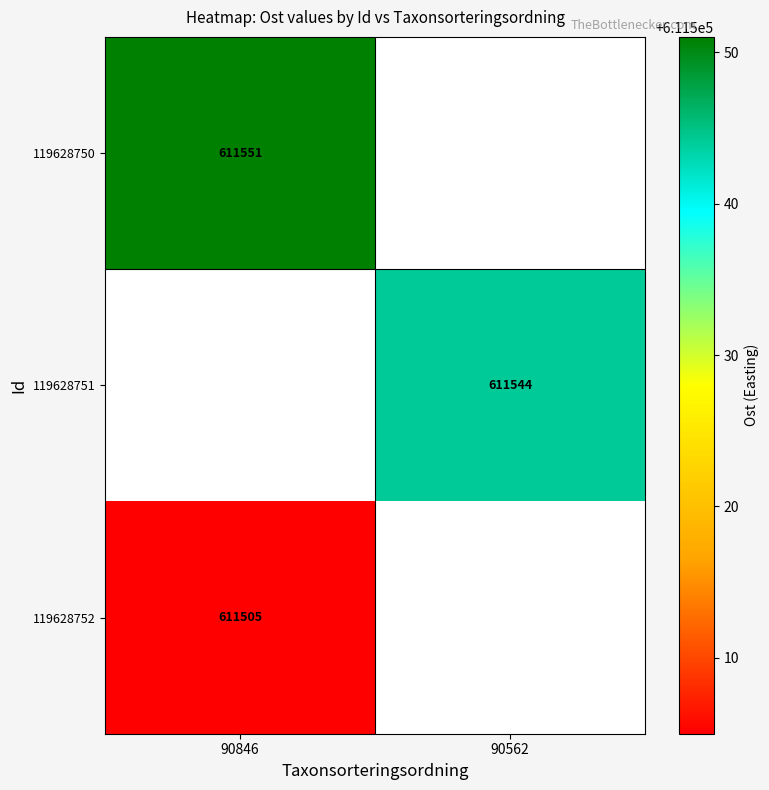

True or false: 119628750 has a value of 1058731 at 90846.

False